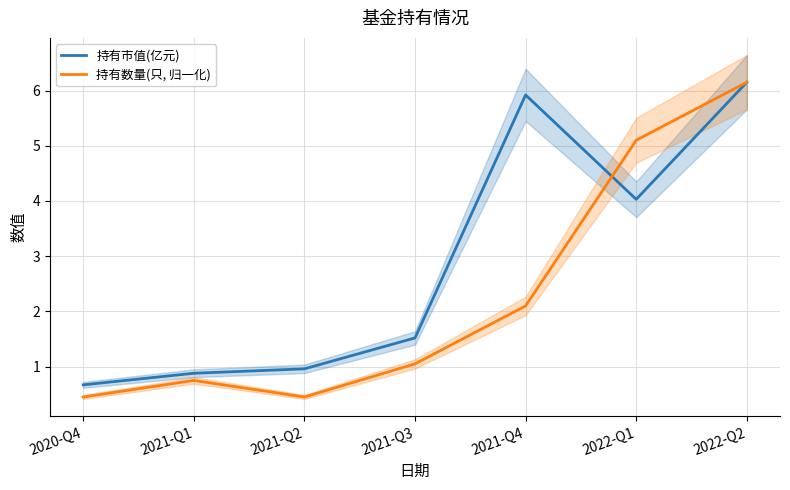

Reading left to right, transcribe all the data shown in this chart.

持有市值(亿元): 2020-Q4=0.7	2021-Q1=0.9	2021-Q2=1.0	2021-Q3=1.5	2021-Q4=5.9	2022-Q1=4.0	2022-Q2=6.2
持有数量(只, 归一化): 2020-Q4=0.5	2021-Q1=0.8	2021-Q2=0.5	2021-Q3=1.1	2021-Q4=2.1	2022-Q1=5.1	2022-Q2=6.2